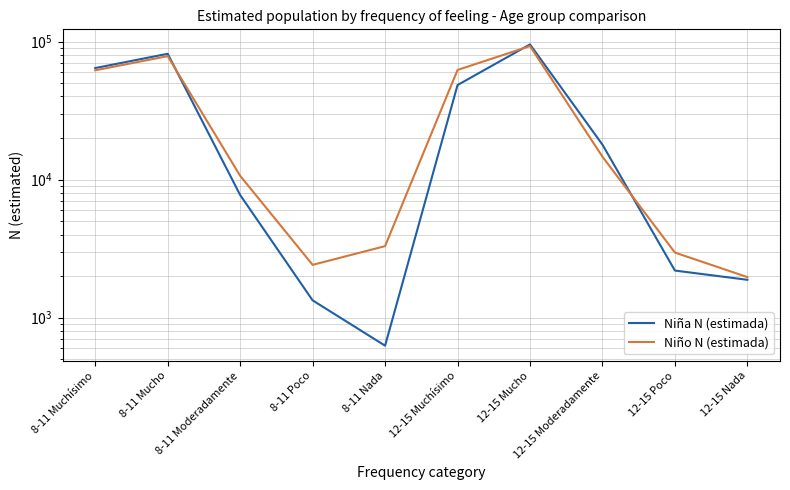

At how many categories does at least one series exceed 7636?

6